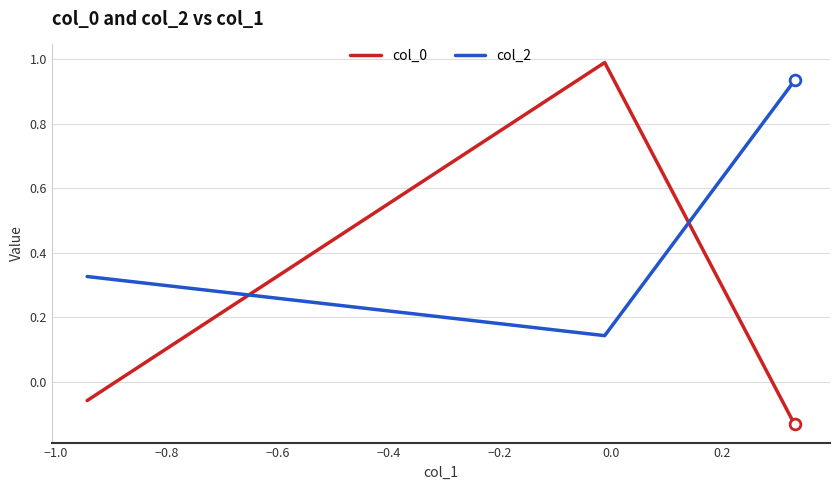

Which series has the largest total across all categories?

col_2